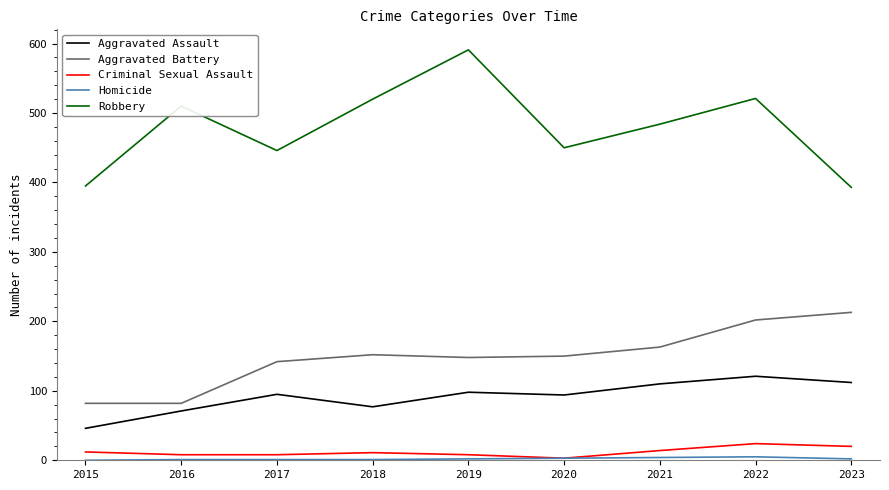

Which series has the widest spread of values?

Robbery